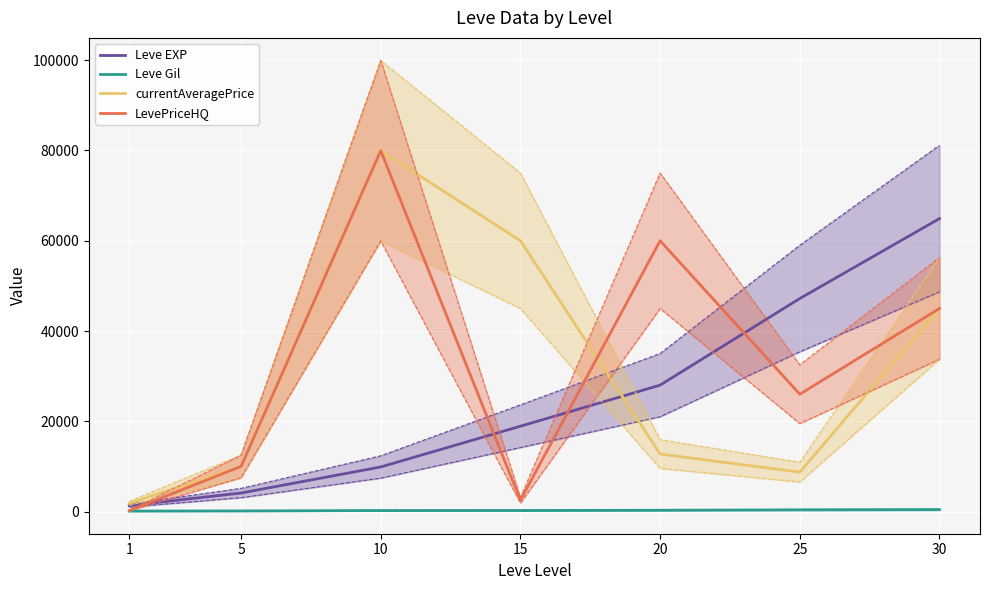

The LevePriceHQ series shows 3276 at 15. True or false?

False